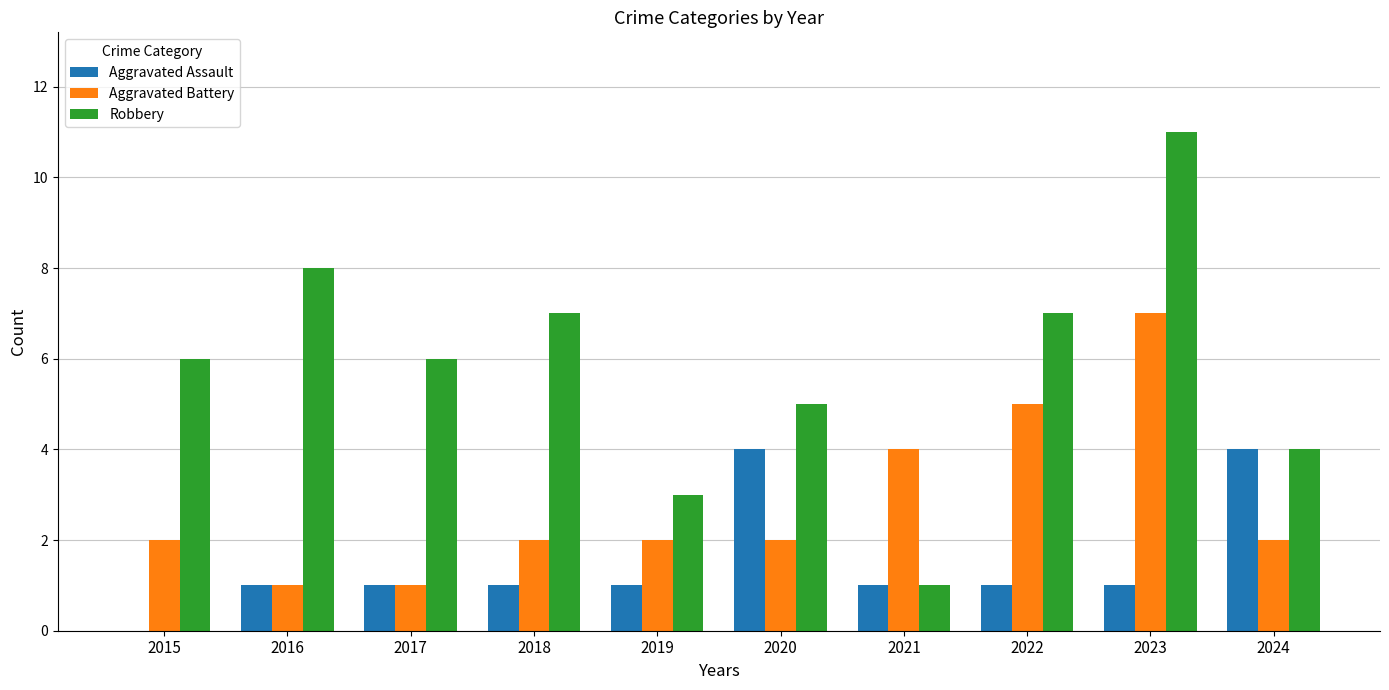

What is the maximum value for Aggravated Assault?

4